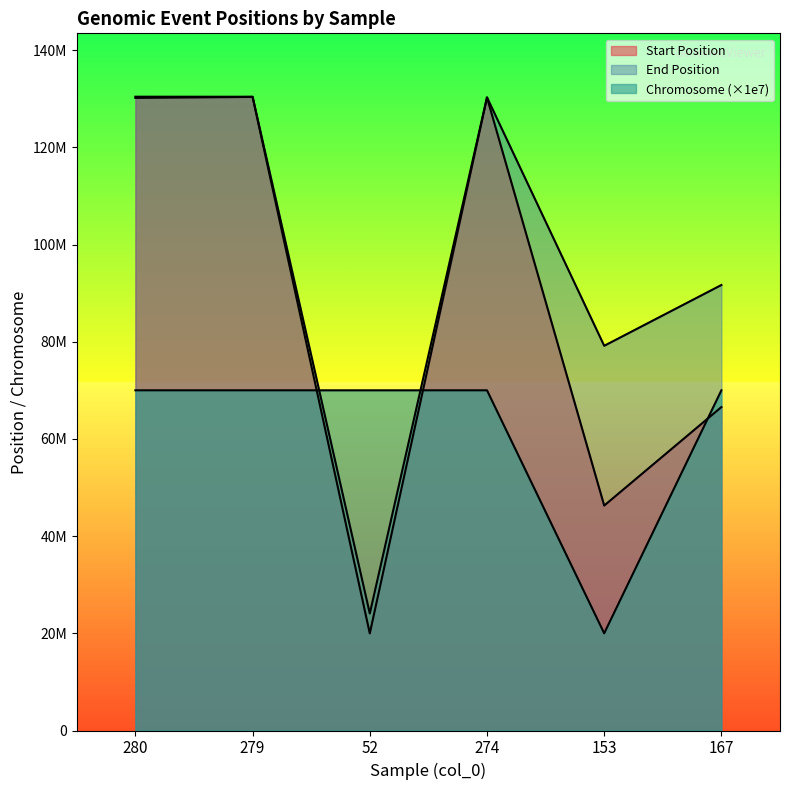

What is the greatest value displayed?

130408940